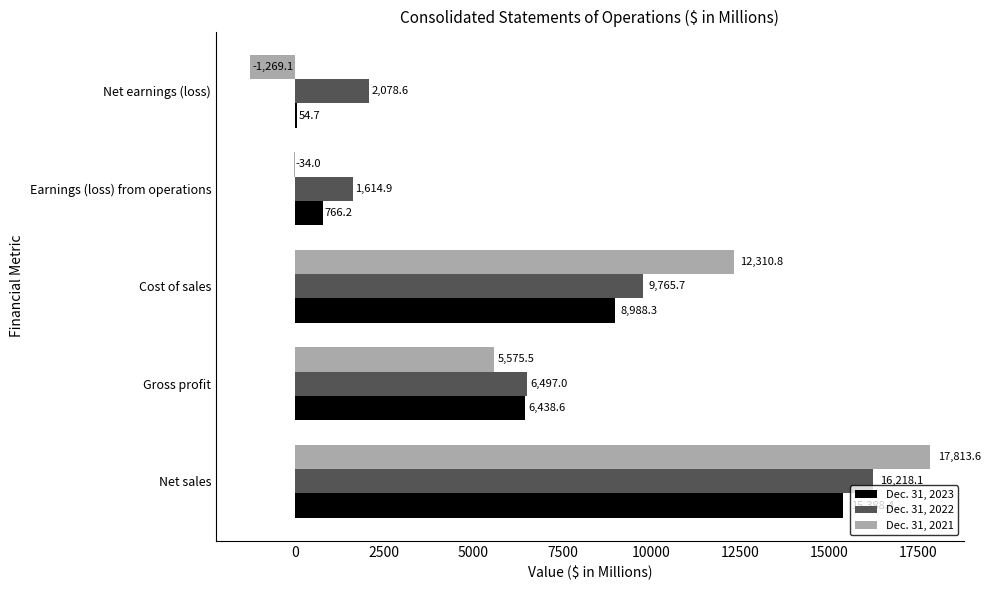

Which series has the largest total across all categories?

Dec. 31, 2022